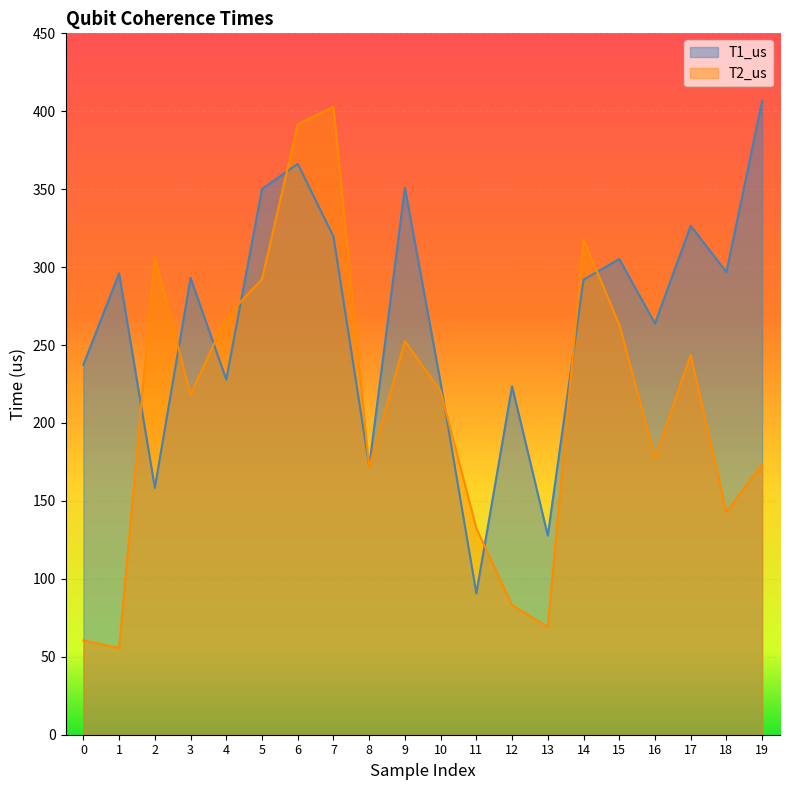

What is the value of the T1_us point at the 9th from the left?

172.2